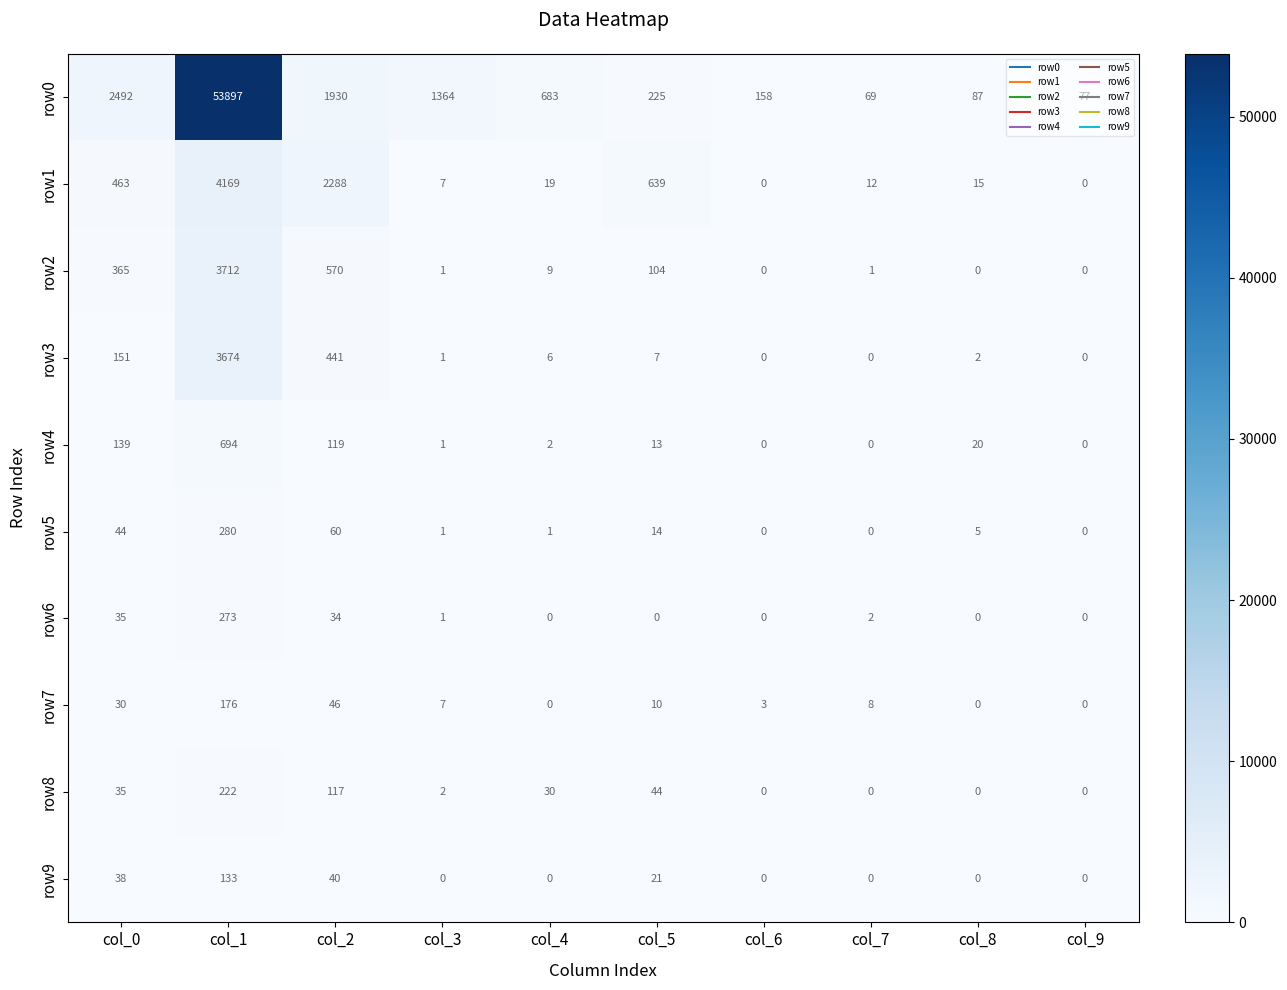

What is the difference between the second highest and second lowest values in the row0 series?

2415